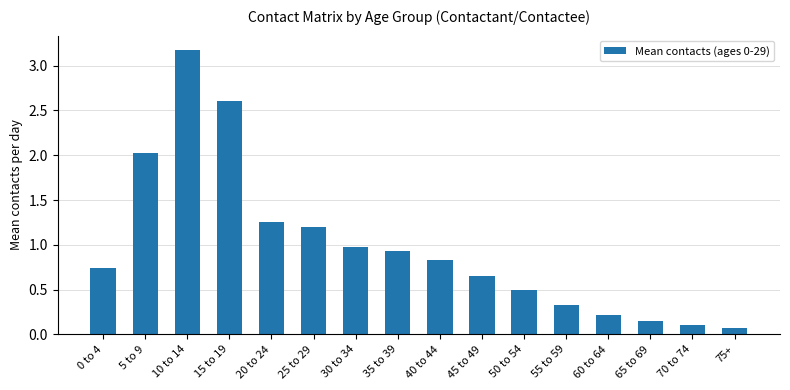

List the labels in order of value, largest first.

10 to 14, 15 to 19, 5 to 9, 20 to 24, 25 to 29, 30 to 34, 35 to 39, 40 to 44, 0 to 4, 45 to 49, 50 to 54, 55 to 59, 60 to 64, 65 to 69, 70 to 74, 75+